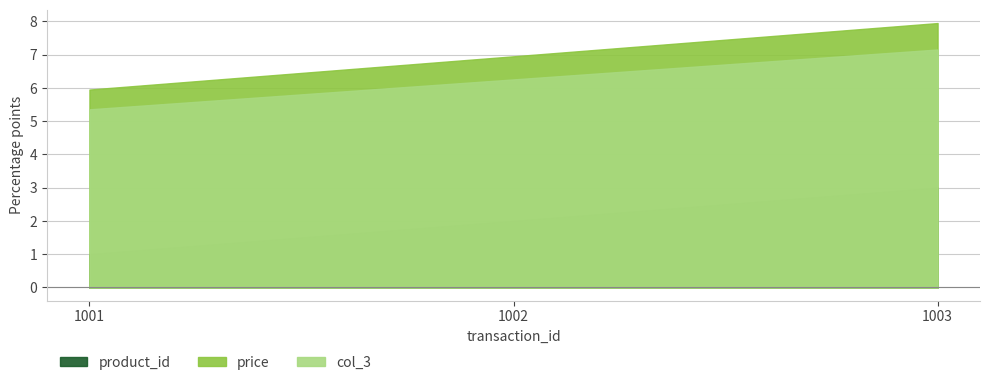

List the series in order of their peak value, lowest first.

product_id, col_3, price